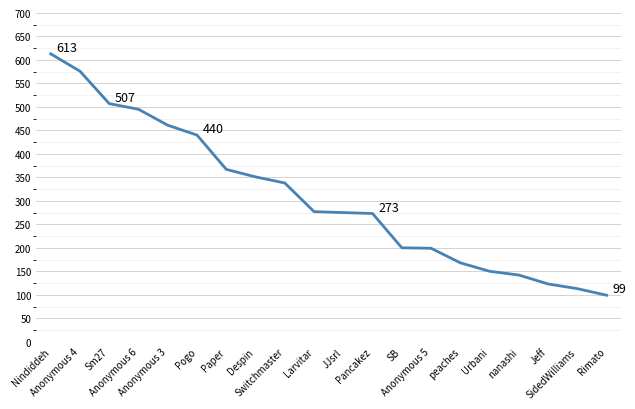

Is this an area chart (filled region under the line)?

No